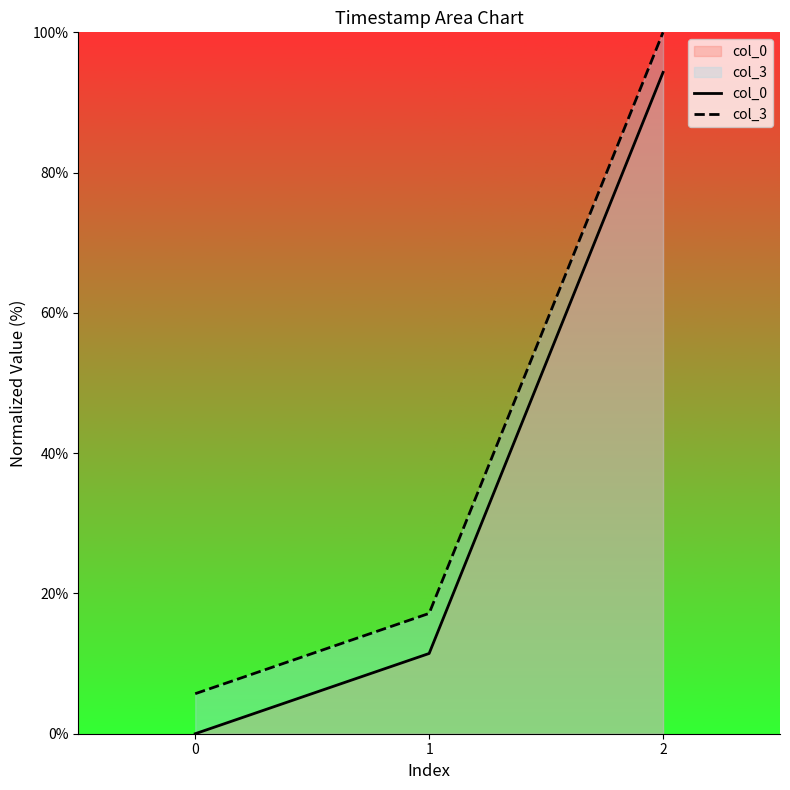

What is the maximum value shown in the chart?

100.0